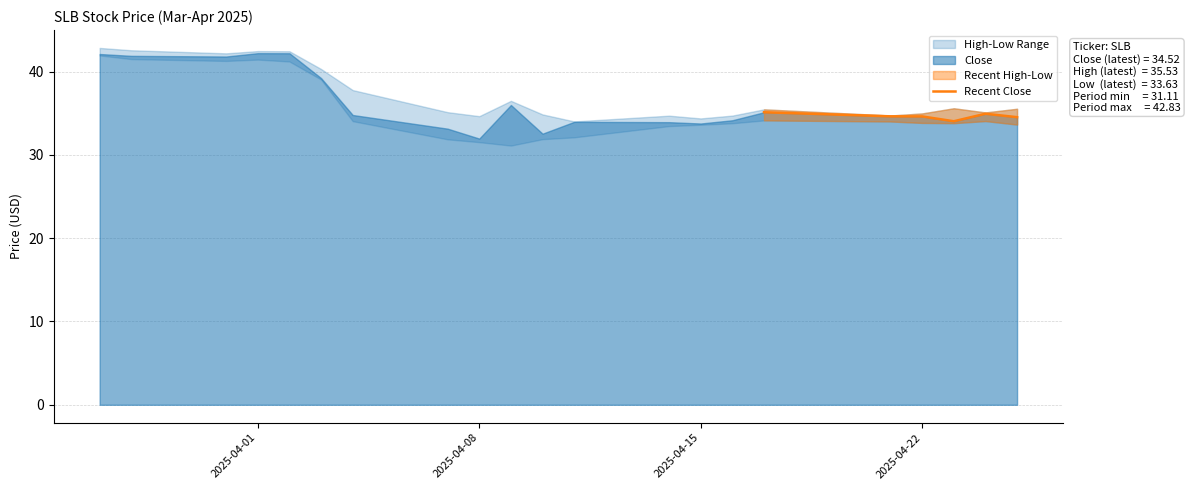

What is the average value?

34.6